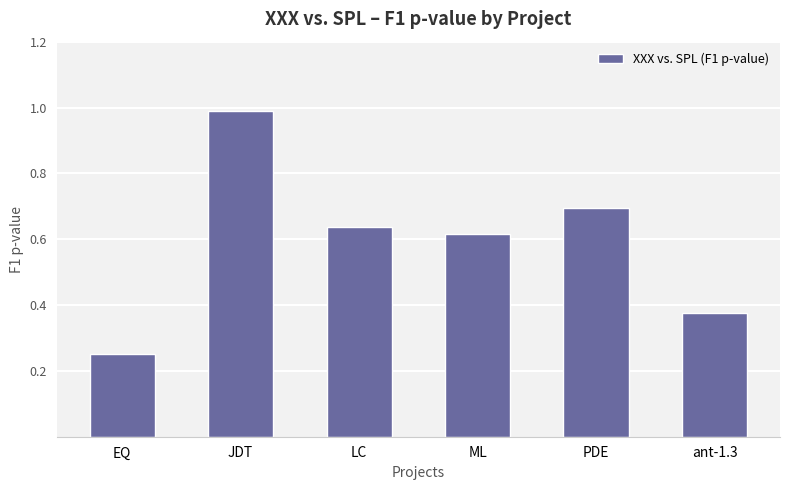

How many series are shown in this chart?

1